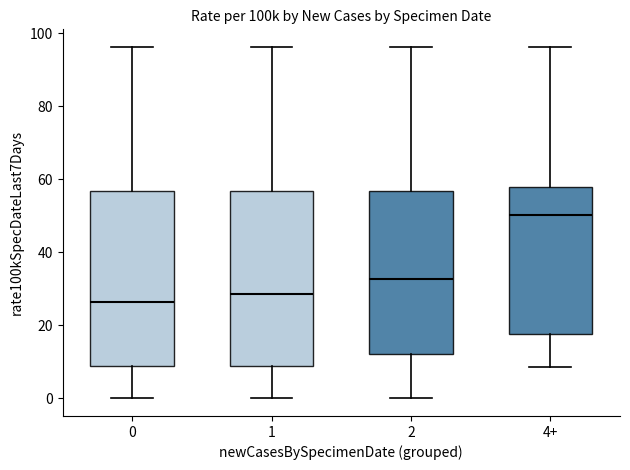

Reading left to right, read every box against the y-axis: the position of its median line, the range the box covers, and the ends of its whiskers. The values are not printed on the chart, so give them approximately, as read against the axis.

0: median 26, box 8 to 56, whiskers 0 to 96
1: median 28, box 8 to 56, whiskers 0 to 96
2: median 32, box 12 to 56, whiskers 0 to 96
4+: median 50, box 18 to 58, whiskers 8 to 96